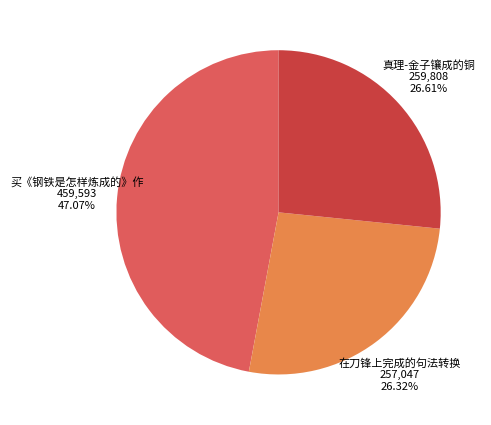

Is there a majority slice in this chart?

No